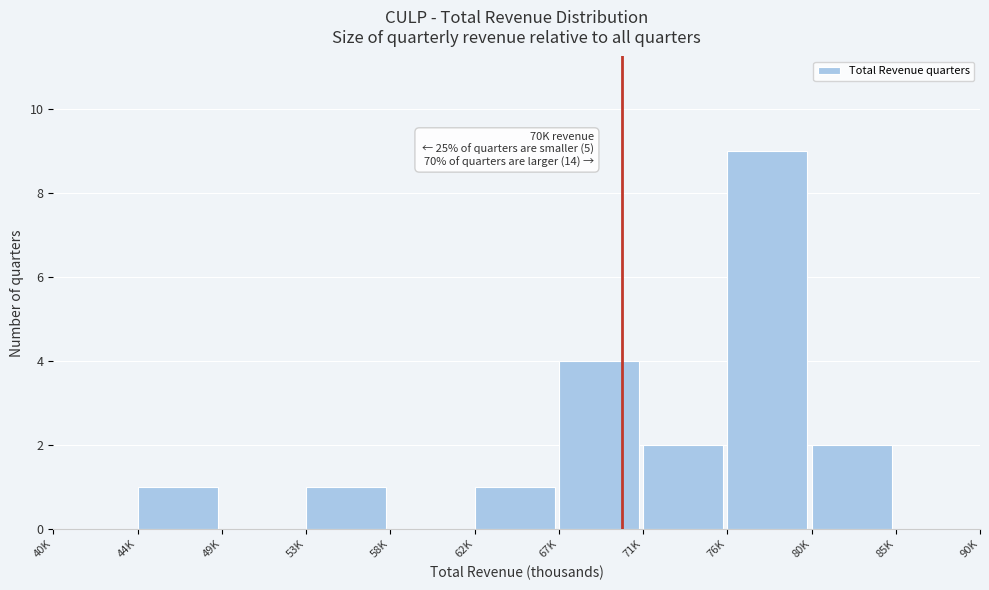

Reading left to right, extract all data points from this chart.

40K=0	44K=1	49K=0	53K=1	58K=0	62K=1	67K=4	71K=2	76K=9	80K=2	85K=0